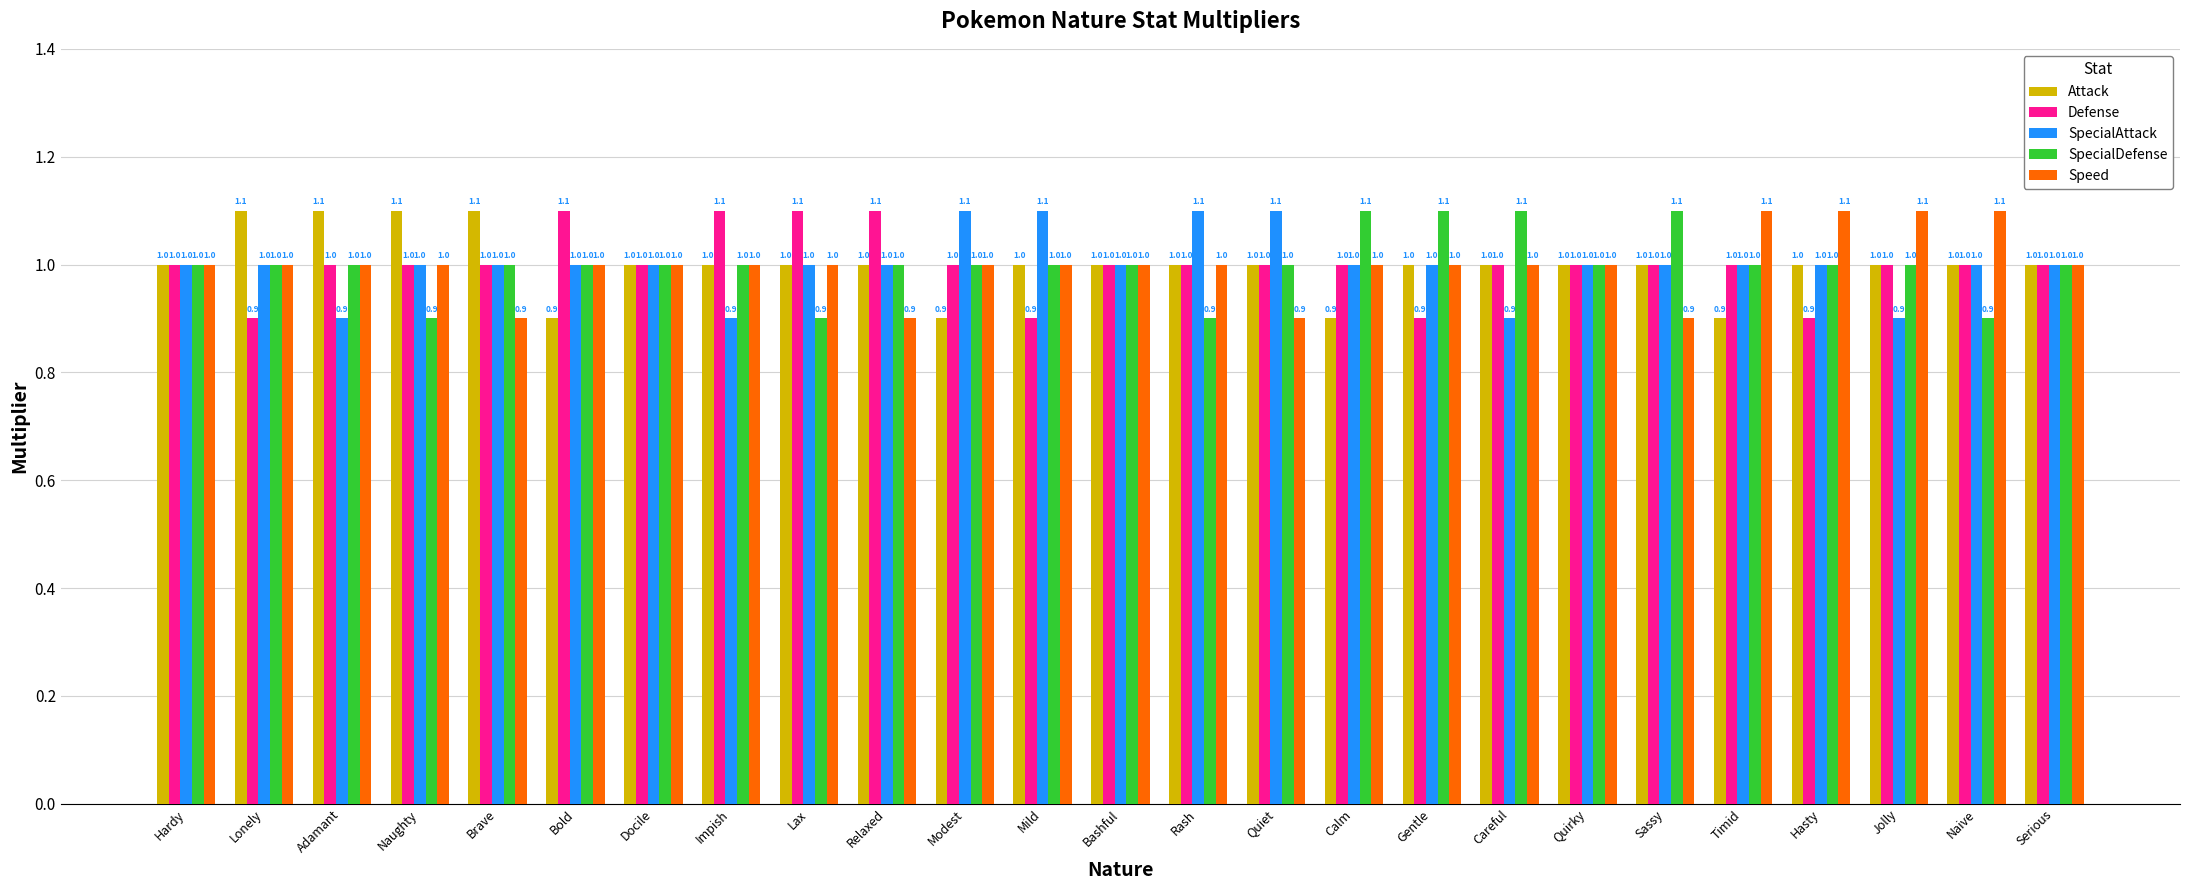

What is the sum of the Attack values at Sassy and Naive?

2.0